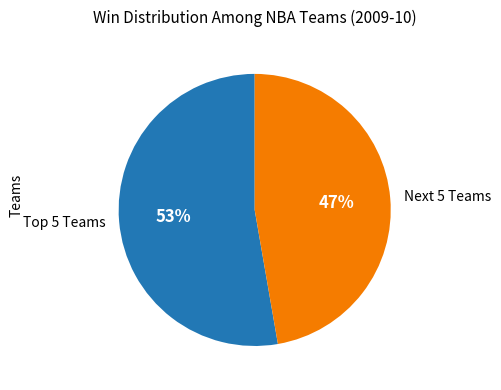

What percentage is the Next 5 Teams slice, to the nearest percent?

47%